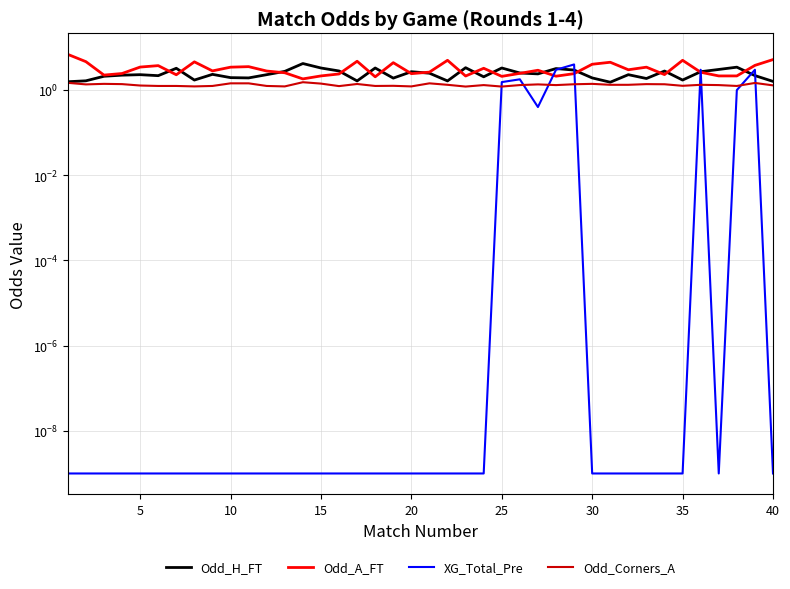

Rank the series by their average value, from lowest to highest.

XG_Total_Pre, Odd_Corners_A, Odd_H_FT, Odd_A_FT